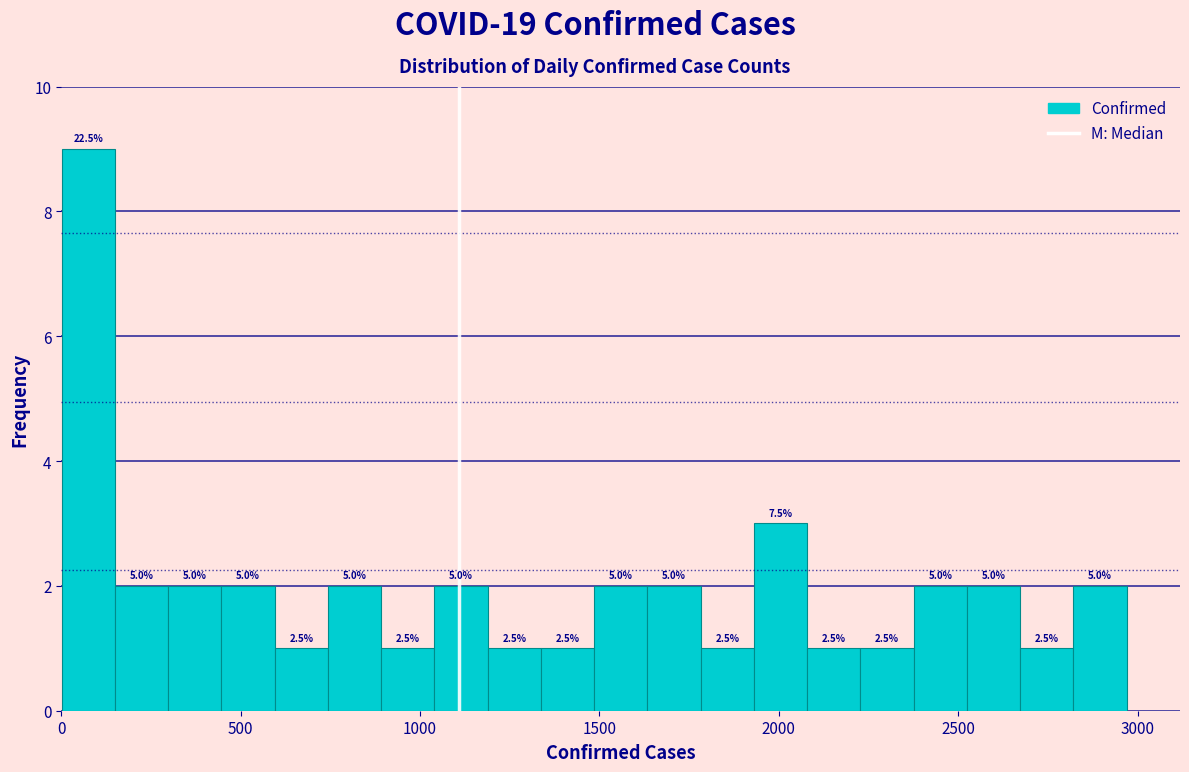

Around what value on the x-axis is the tallest bar? Give the approximate position of its centre, as read against the axis.

100